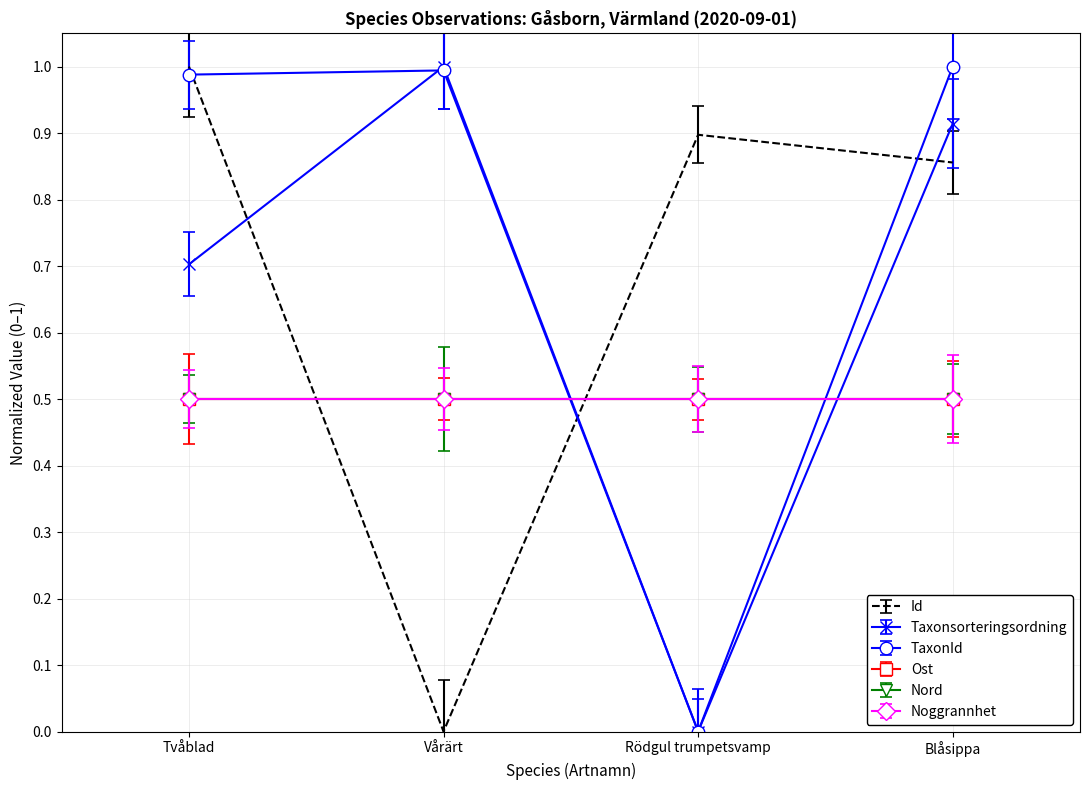

True or false: Id has a value of 0.9 at Blåsippa.

True